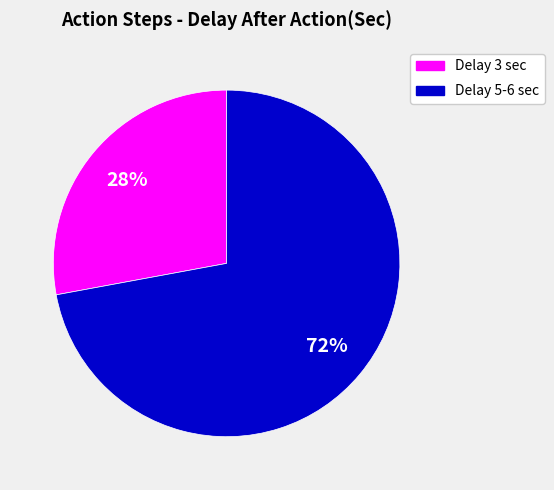

Combined, do Delay 3 sec and Delay 5-6 sec account for over 50%?

Yes